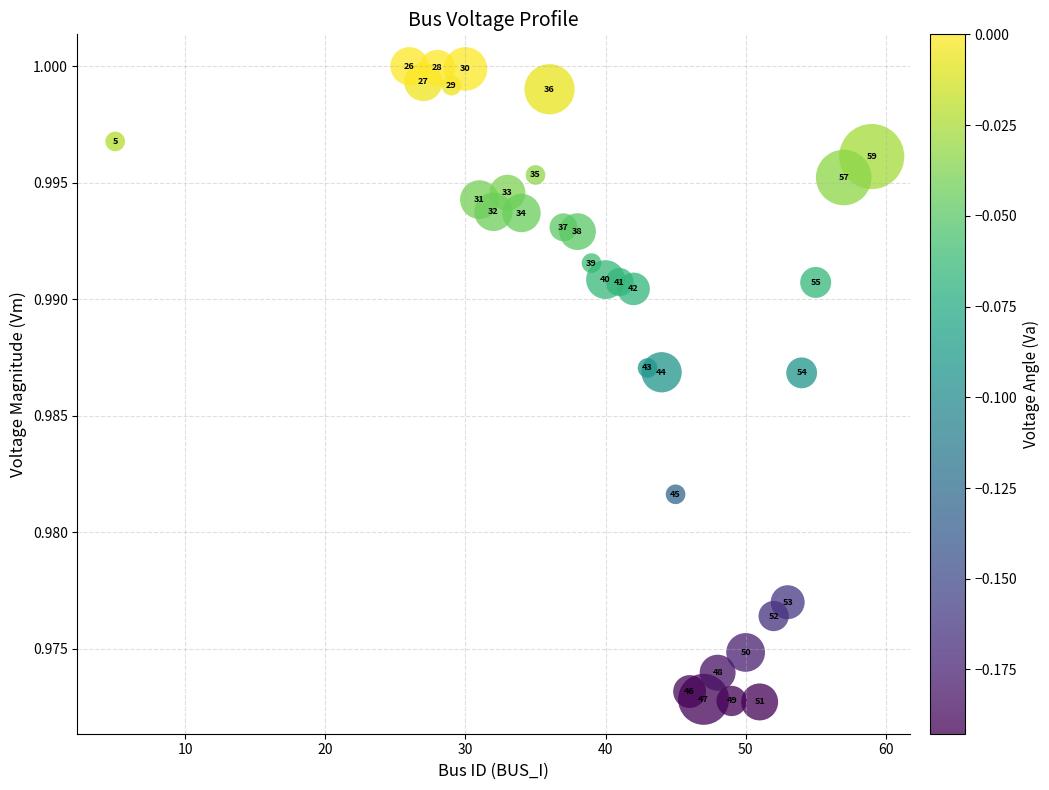

What is the range of X values (max minus min)?

54.0